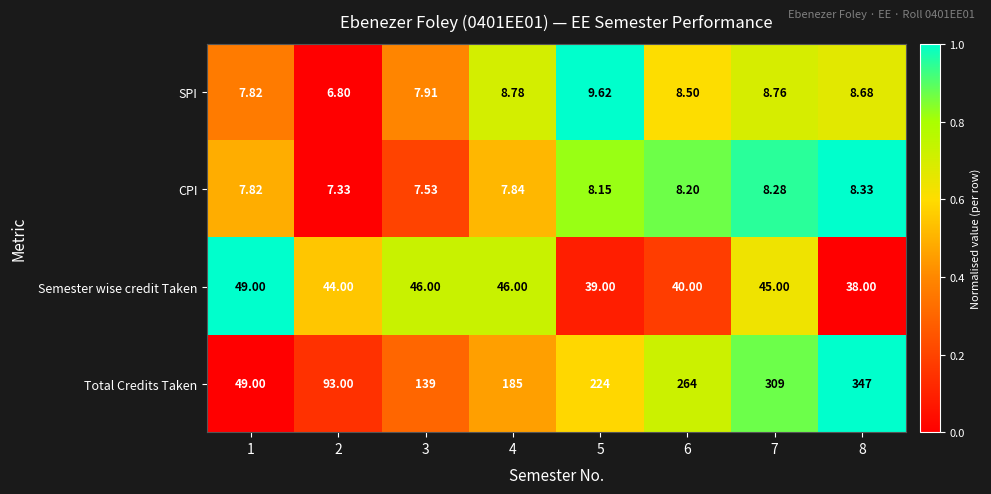

Which series has the largest total across all categories?

Total Credits Taken